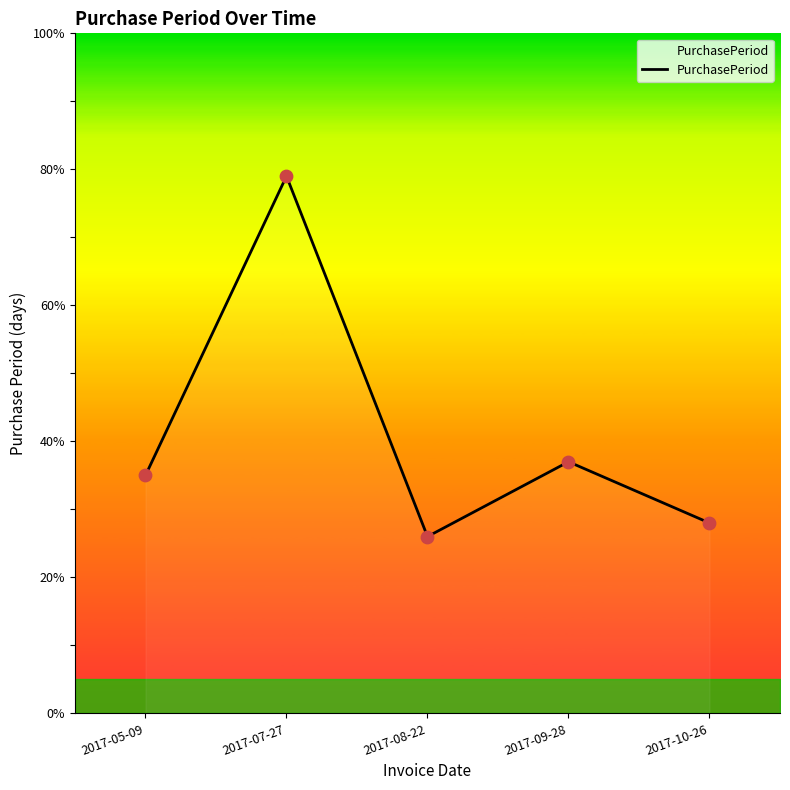

What is the change in value from 2017-08-22 to 2017-10-26?

+2